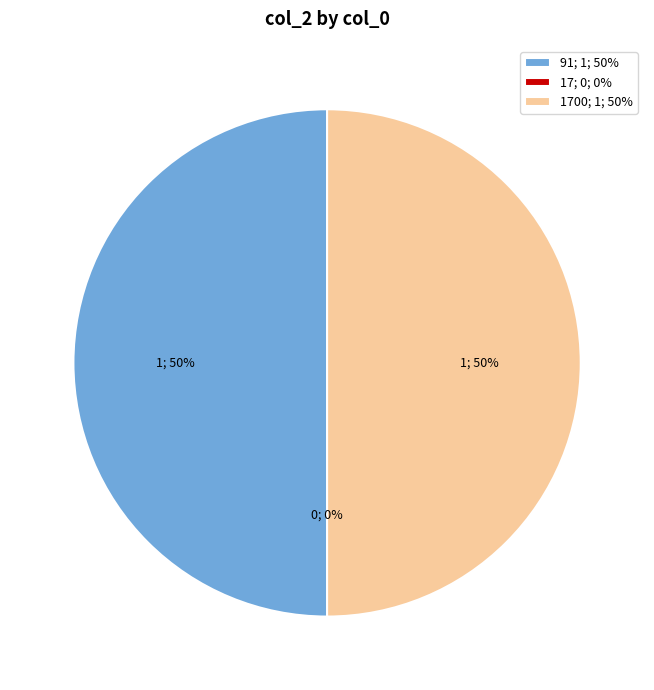

To the nearest percent, what is the difference between the largest and smallest slice percentages?

50%